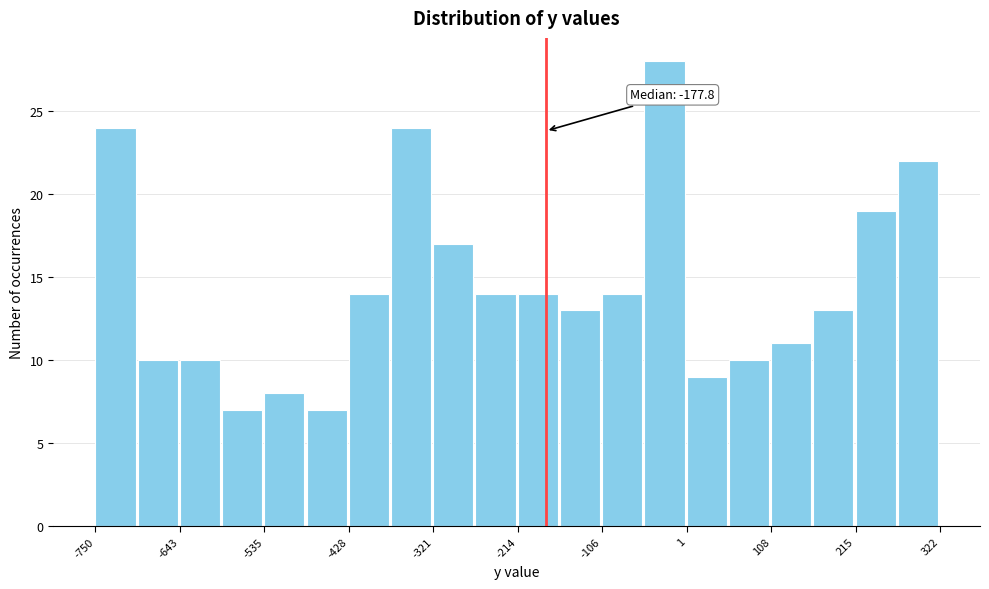

Read against the x-axis, roughly where is the centre of the tallest bar?

-20